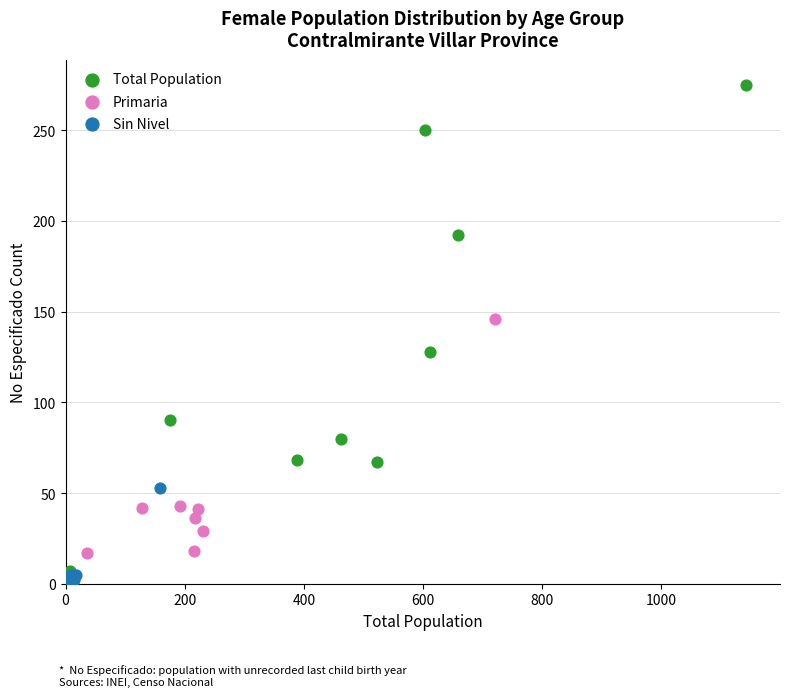

Which series has the widest spread of Y values?

Total Population